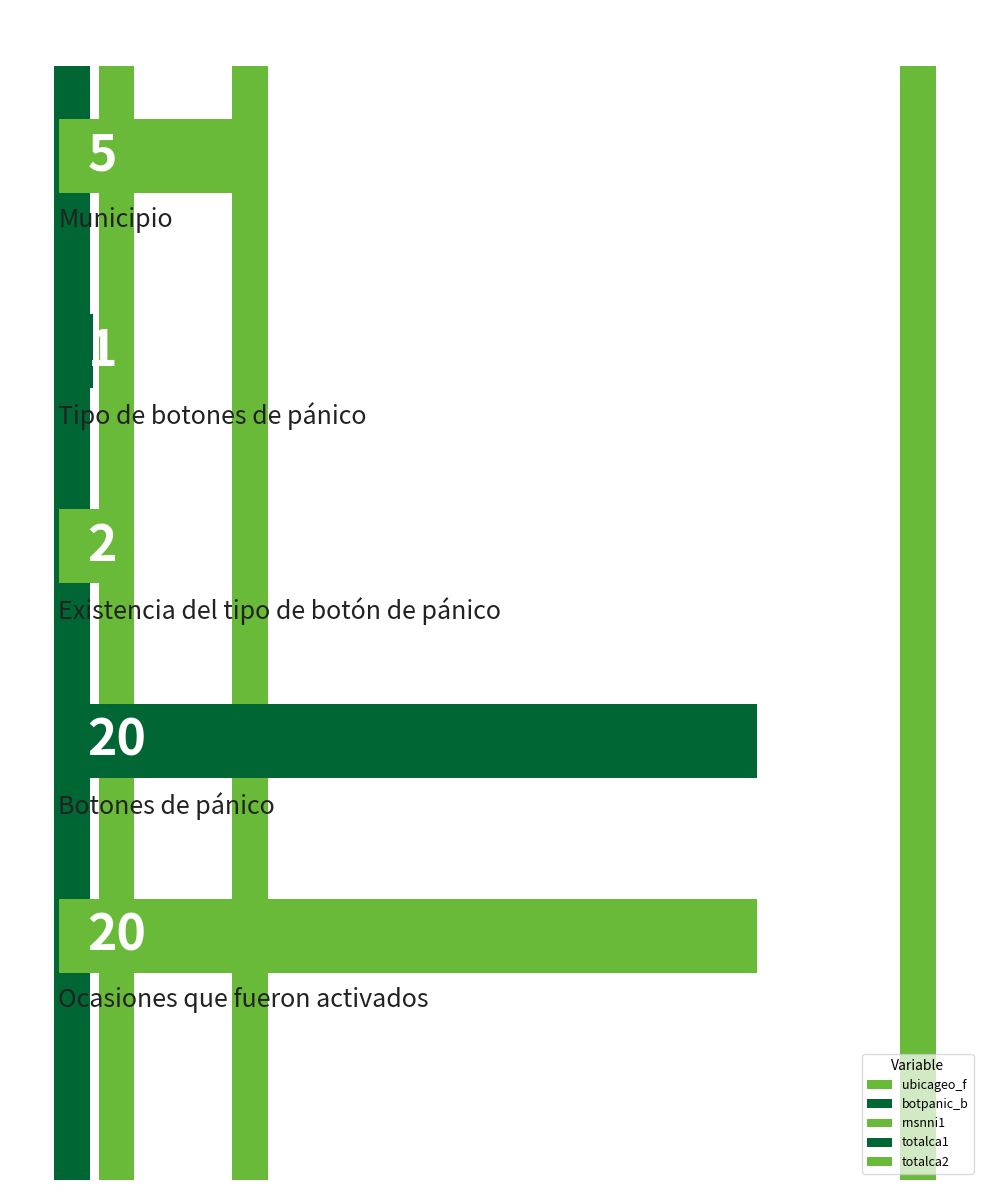

How many bars are there in total?

5